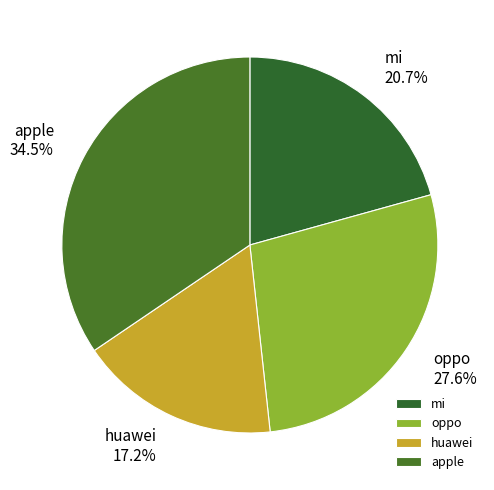

Which slice is the smallest?

huawei